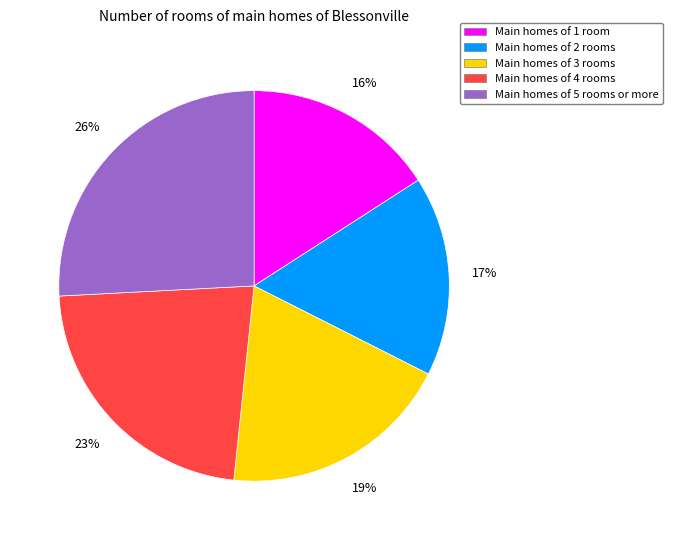

Count the number of slices in the pie.

5